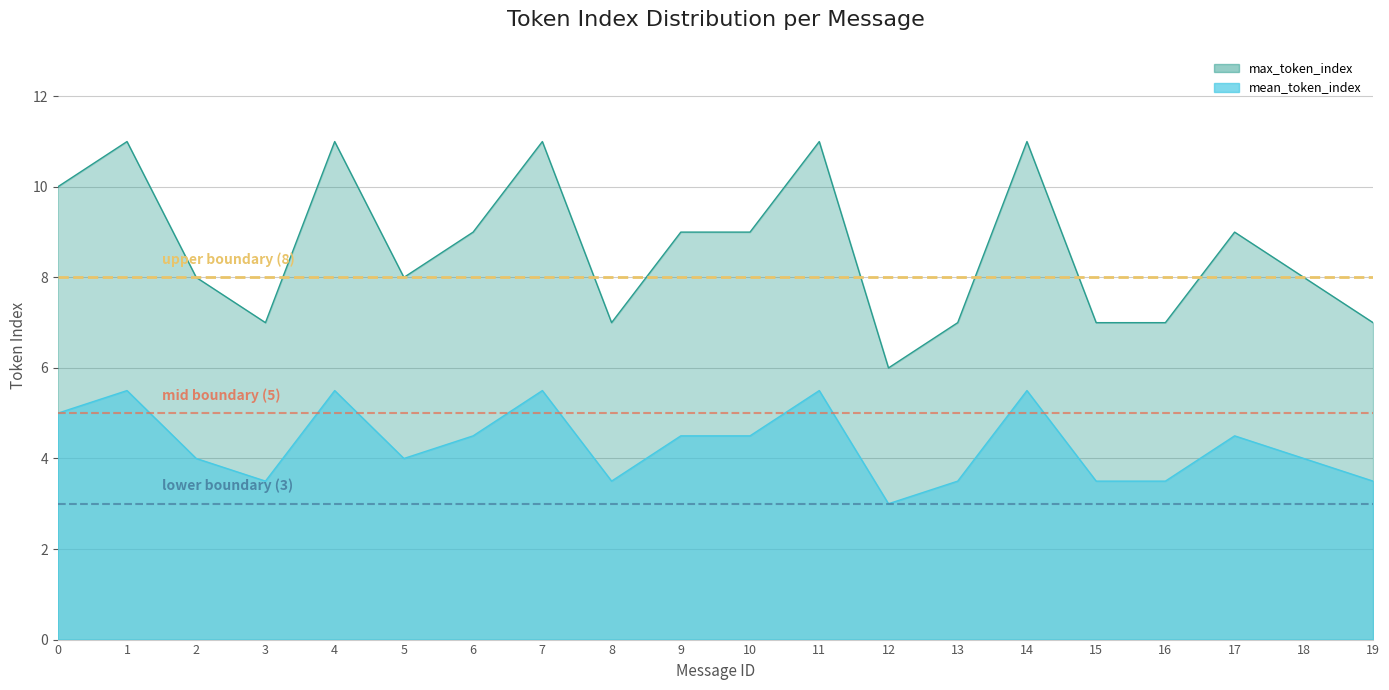

What is the minimum value shown in the chart?

3